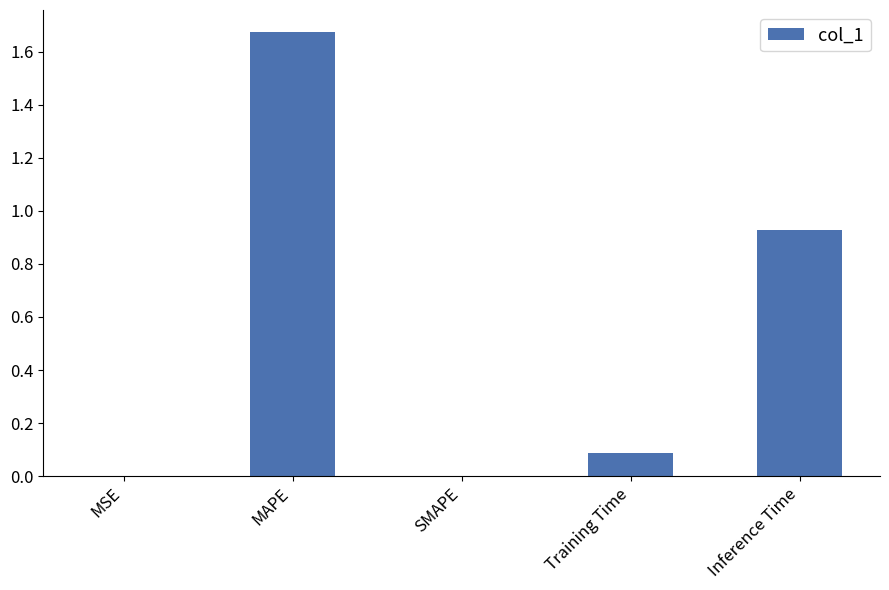

The value at MSE is 0.0. True or false?

True